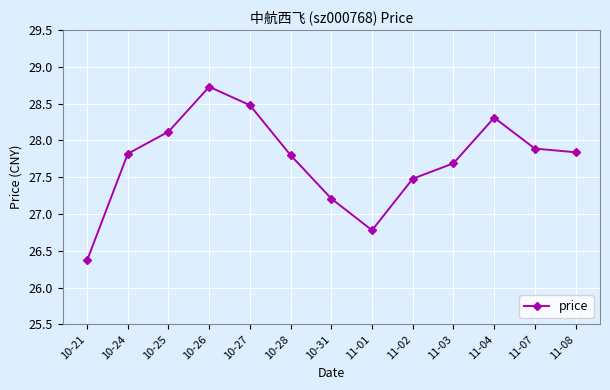

Reading left to right, extract all data points from this chart.

26.4	27.8	28.1	28.7	28.5	27.8	27.2	26.8	27.5	27.7	28.3	27.9	27.8